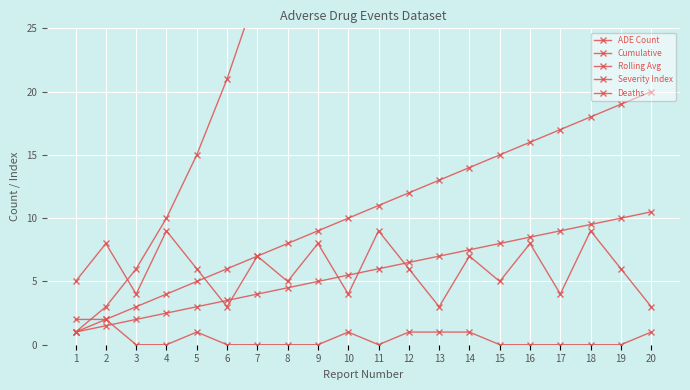

What is the sum of all ADE Count values?

210.0